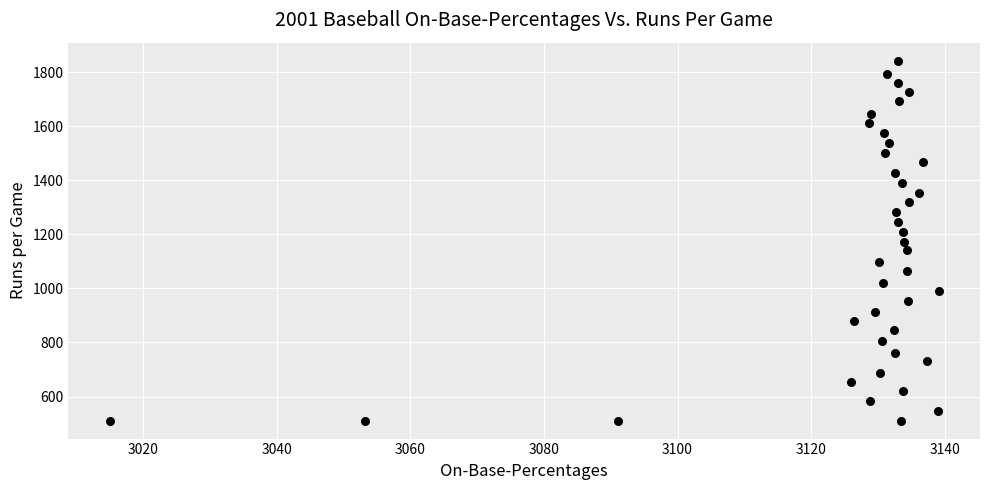

What is the range of X values (max minus min)?

124.1